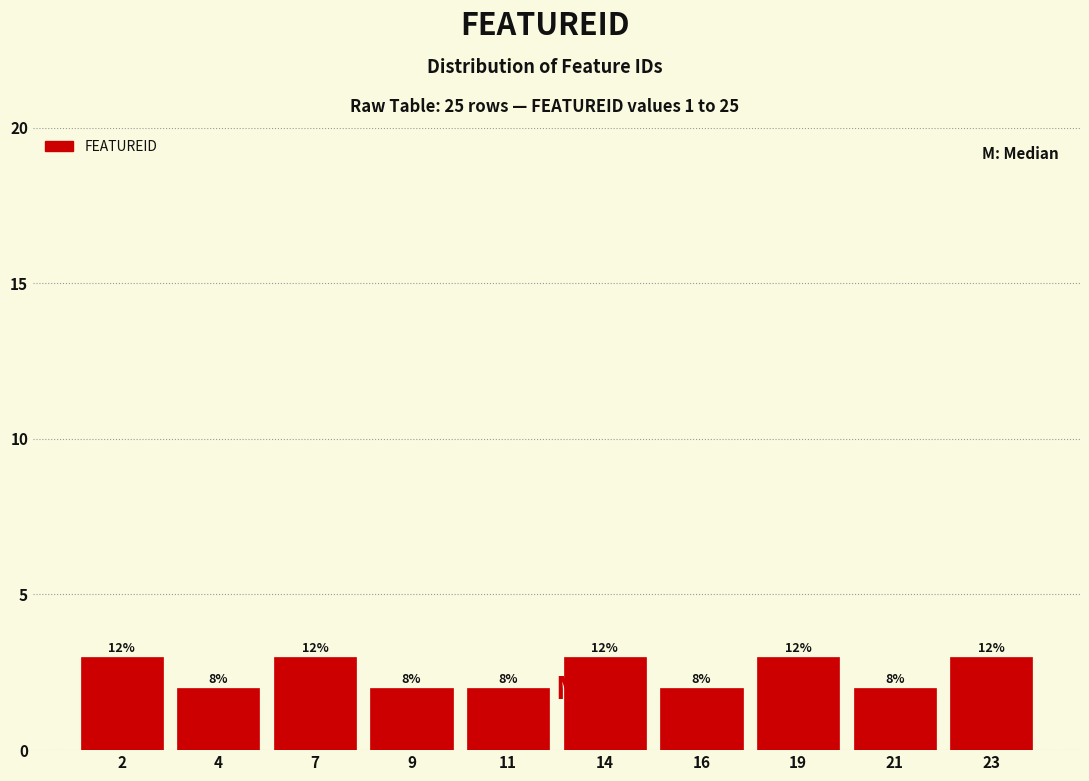

Are the bars horizontal?

No